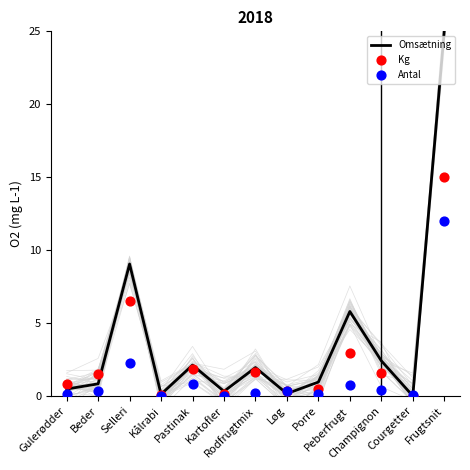

Which series reaches the minimum Y coordinate?

Omsætning